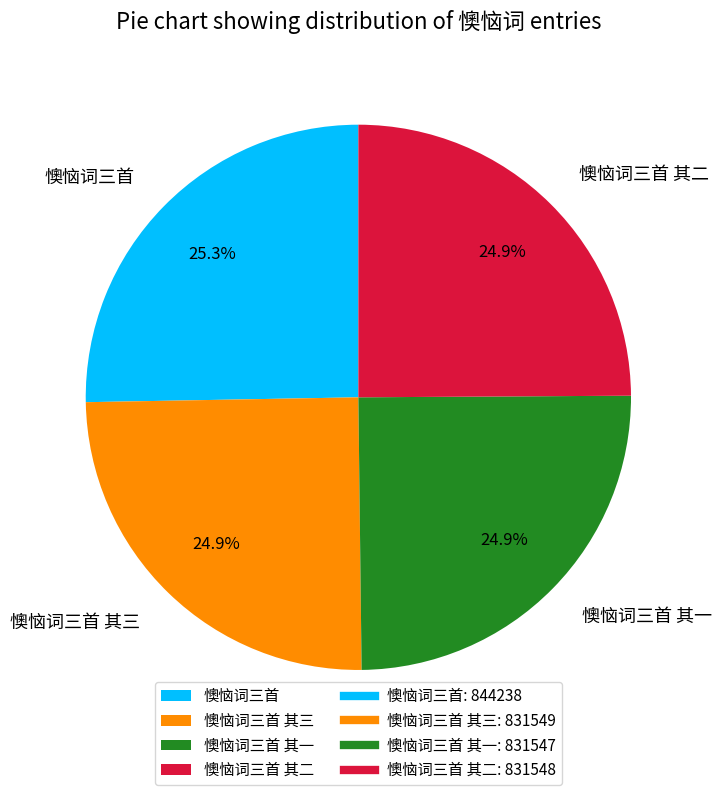

The 懊恼词三首 其一 slice represents 13% of the pie. True or false?

False